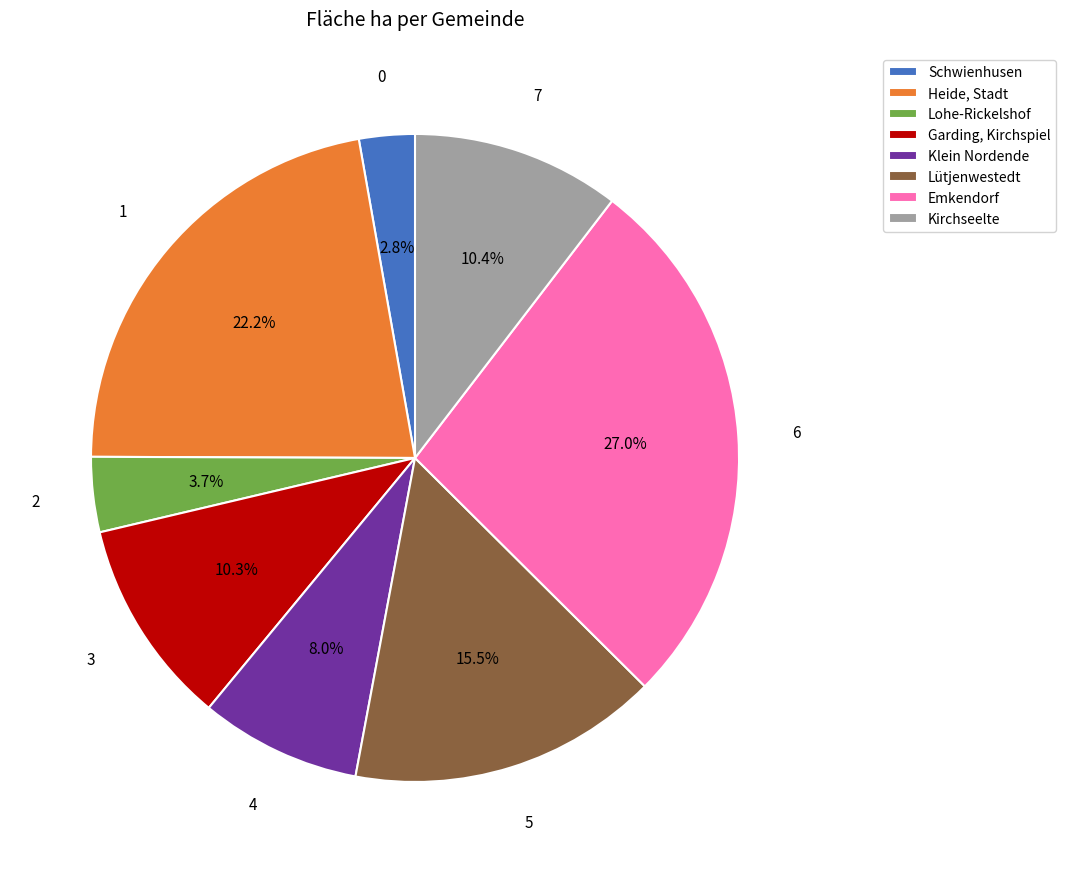

Is there any slice that represents more than half of the pie?

No